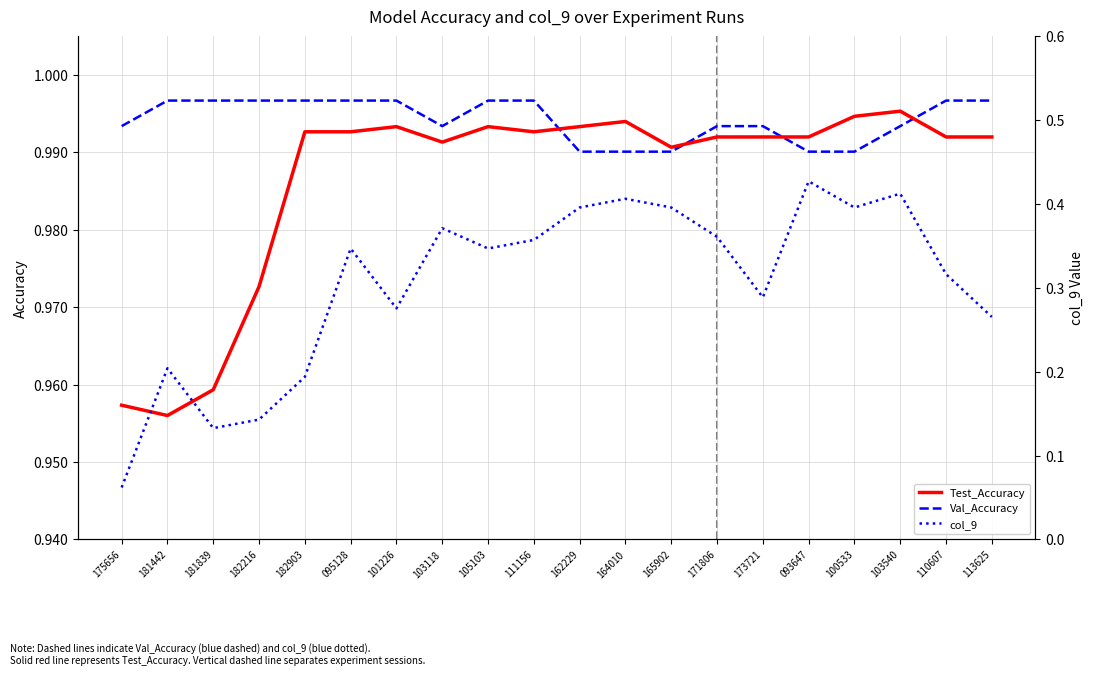

Reading right to left, extract all data points from this chart.

Test_Accuracy: 113625=1.0	110607=1.0	103540=1.0	100533=1.0	093647=1.0	173721=1.0	171806=1.0	165902=1.0	164010=1.0	162229=1.0	111156=1.0	105103=1.0	103118=1.0	101226=1.0	095128=1.0	182903=1.0	182216=1.0	181839=1.0	181442=1.0	175656=1.0
Val_Accuracy: 113625=1.0	110607=1.0	103540=1.0	100533=1.0	093647=1.0	173721=1.0	171806=1.0	165902=1.0	164010=1.0	162229=1.0	111156=1.0	105103=1.0	103118=1.0	101226=1.0	095128=1.0	182903=1.0	182216=1.0	181839=1.0	181442=1.0	175656=1.0
col_9: 113625=0.3	110607=0.3	103540=0.4	100533=0.4	093647=0.4	173721=0.3	171806=0.4	165902=0.4	164010=0.4	162229=0.4	111156=0.4	105103=0.3	103118=0.4	101226=0.3	095128=0.3	182903=0.2	182216=0.1	181839=0.1	181442=0.2	175656=0.1